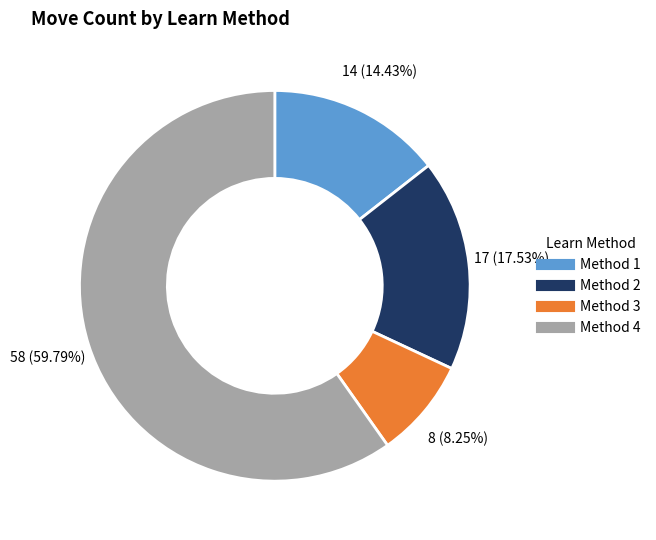

What is the largest slice in the pie chart?

Method 4